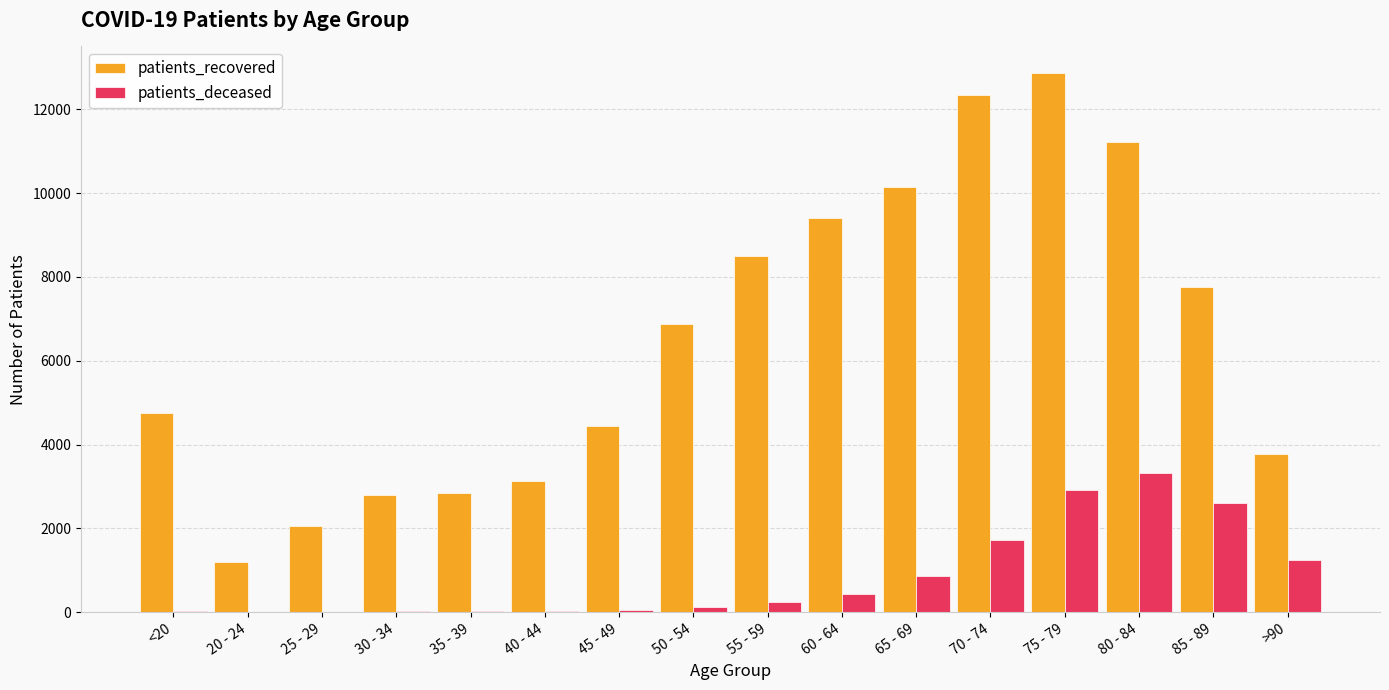

Which category has the highest value across all series?

75 - 79